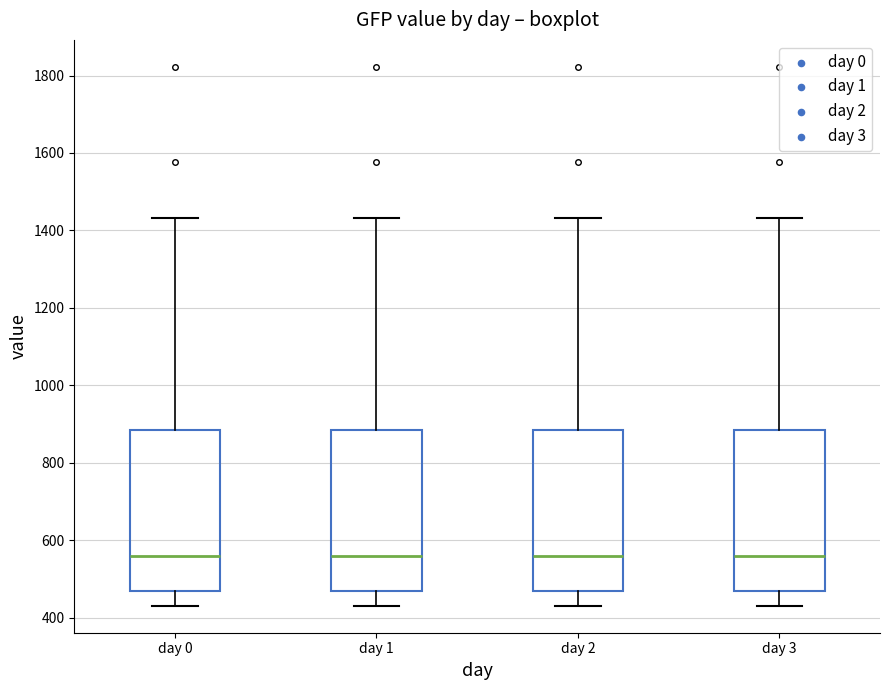

Reading left to right, read every box against the y-axis: the position of its median line, the range the box covers, and the ends of its whiskers. The values are not printed on the chart, so give them approximately, as read against the axis.

day 0: median 560, box 460 to 880, whiskers 440 to 1440
day 1: median 560, box 460 to 880, whiskers 440 to 1440
day 2: median 560, box 460 to 880, whiskers 440 to 1440
day 3: median 560, box 460 to 880, whiskers 440 to 1440